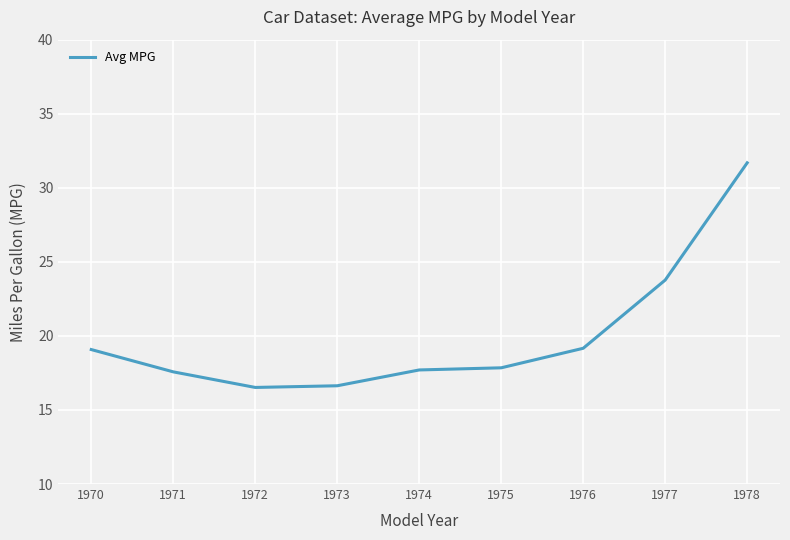

What is the change in value from 1971 to 1973?

-0.9